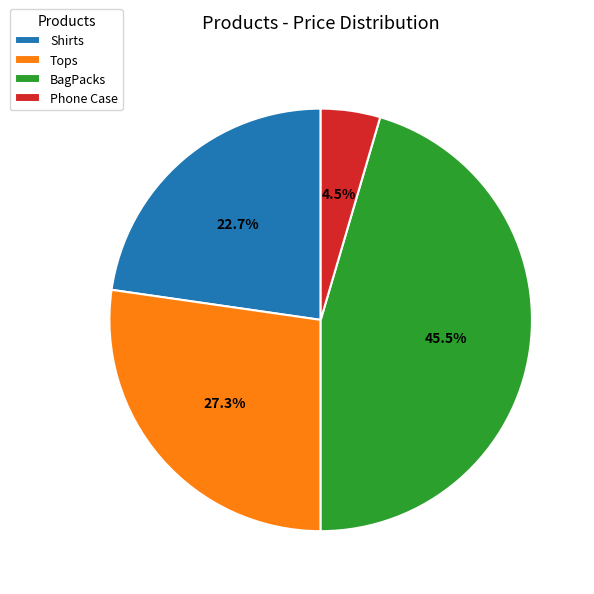

Does Tops represent more than half of the total?

No